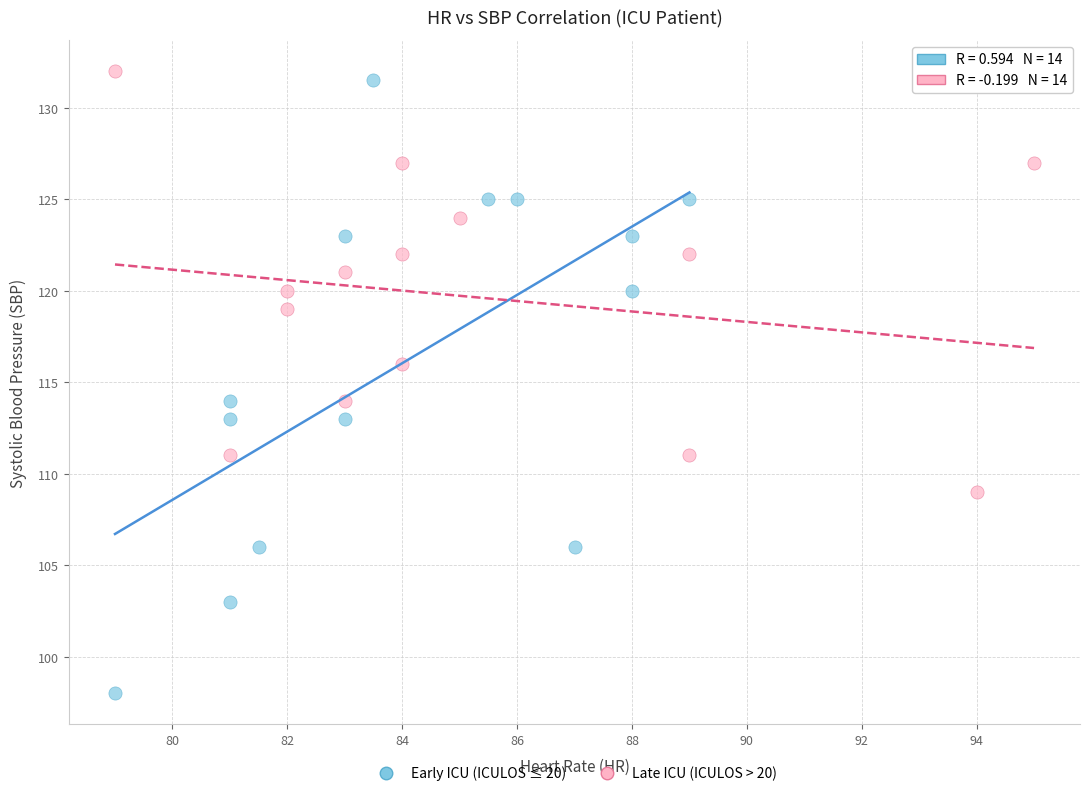

Which series reaches the minimum Y coordinate?

Early ICU (ICULOS ≤ 20)